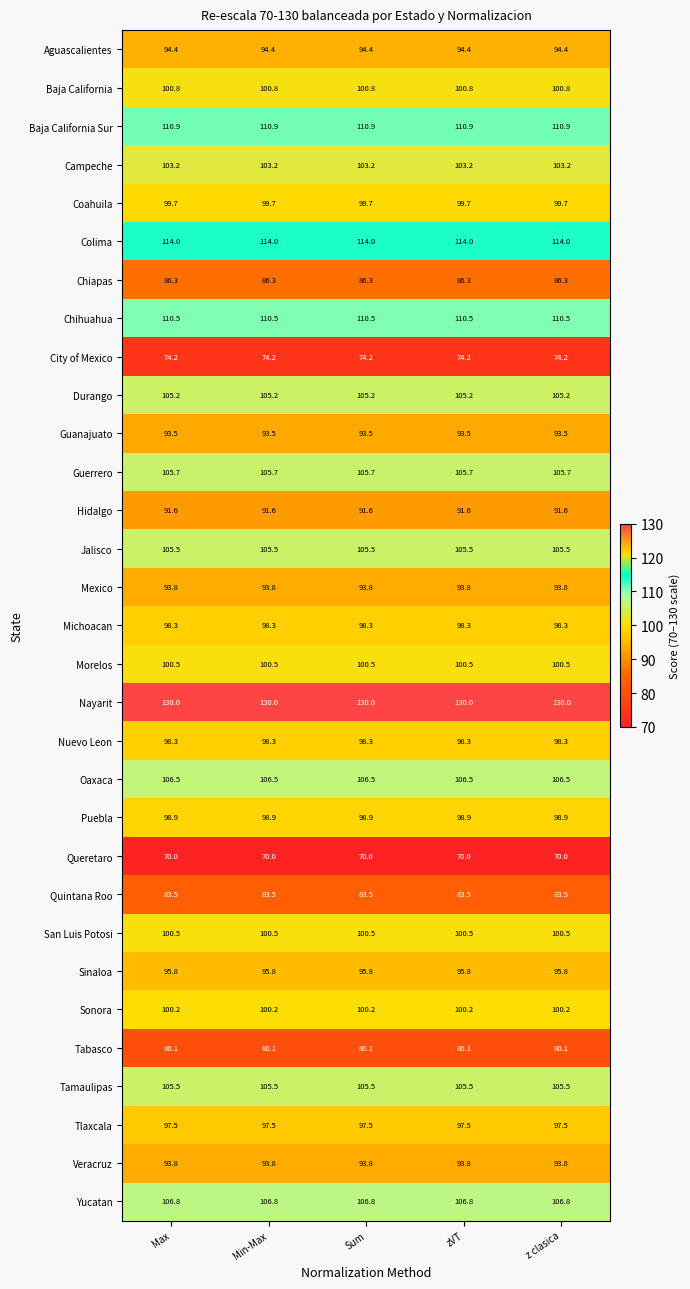

What is the sum of all Sinaloa values?

479.0